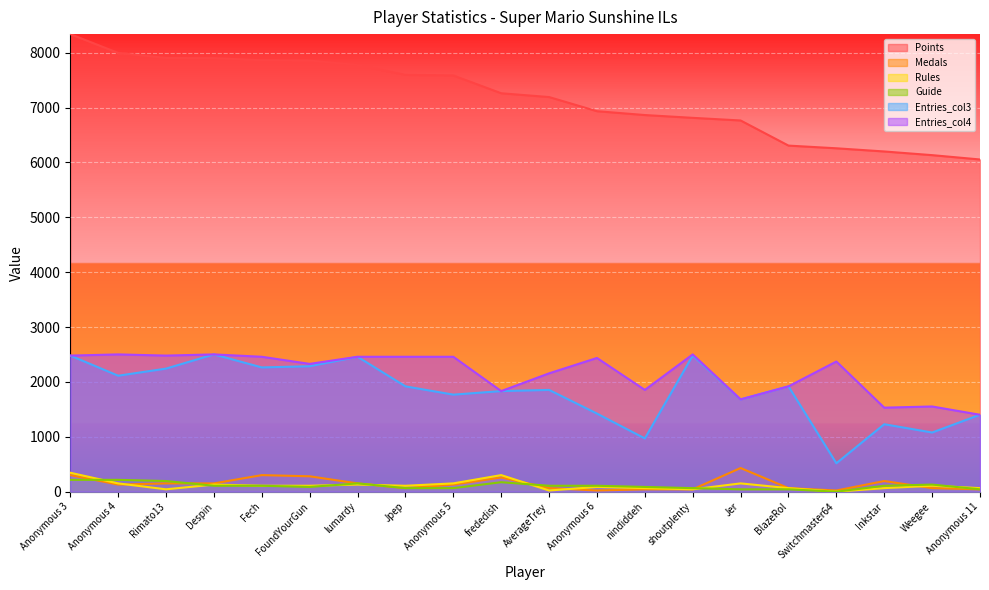

The Medals series shows 233.9 at lumardy. True or false?

False